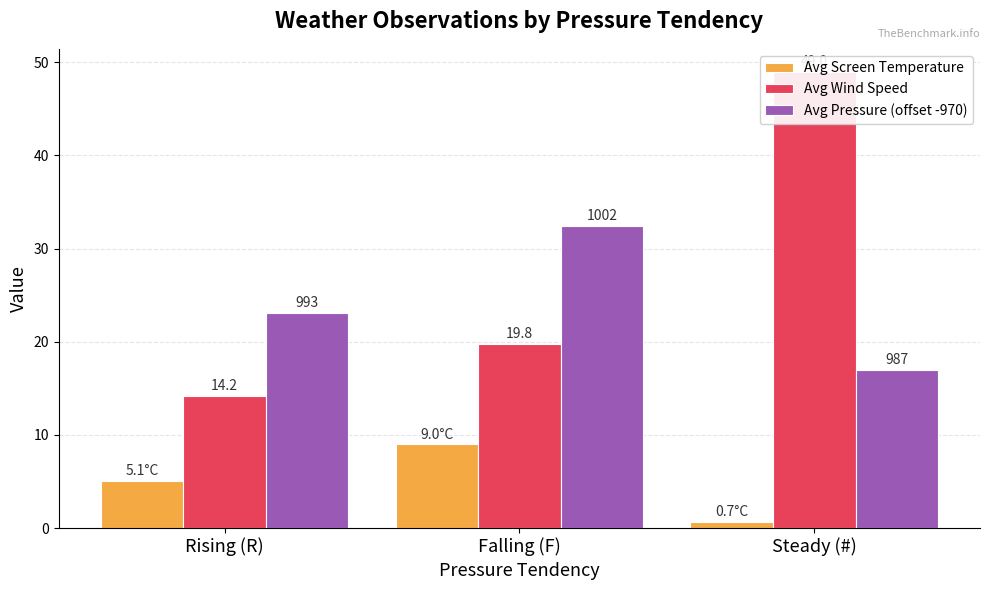

How many groups of bars are there?

3